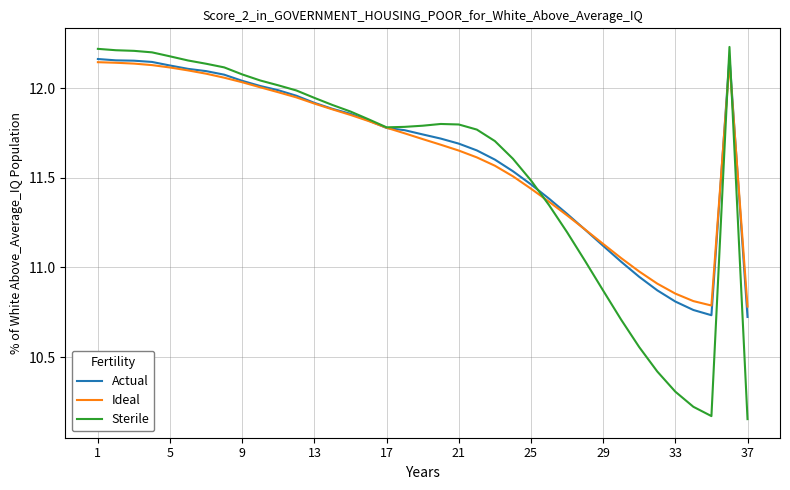

Which series has the largest range (max minus min)?

Sterile